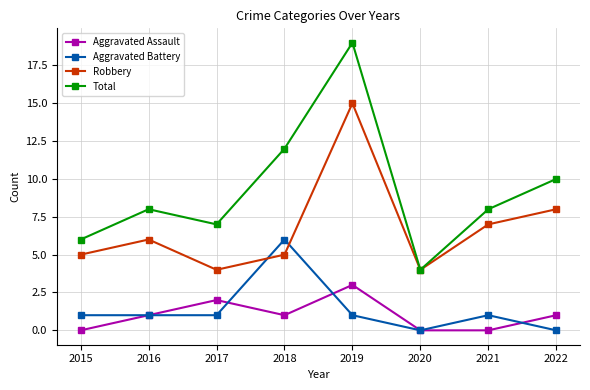

True or false: Robbery has a value of 2 at 2022.

False